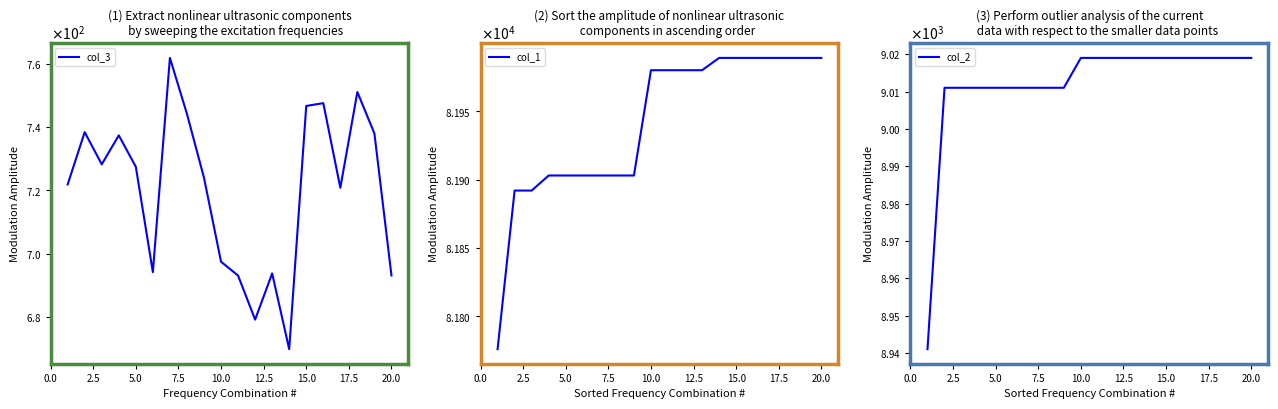

True or false: col_1 has more than 1 interior local peaks.

False